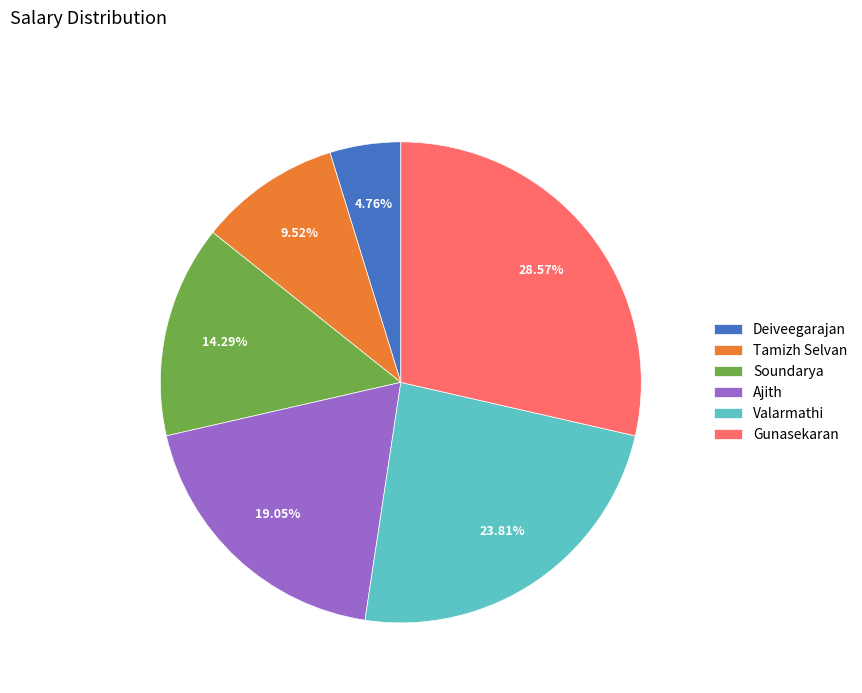

To the nearest percent, what is the combined percentage of Valarmathi and Soundarya?

38%